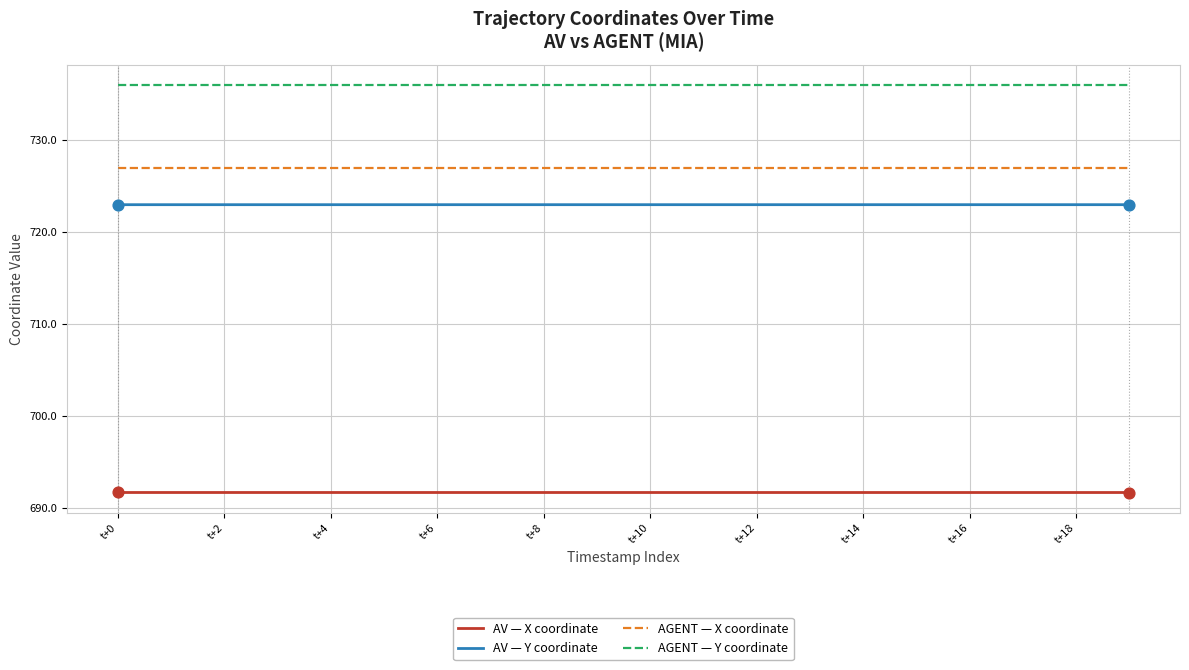

What are all the series names shown in the legend?

AV — X coordinate, AV — Y coordinate, AGENT — X coordinate, AGENT — Y coordinate